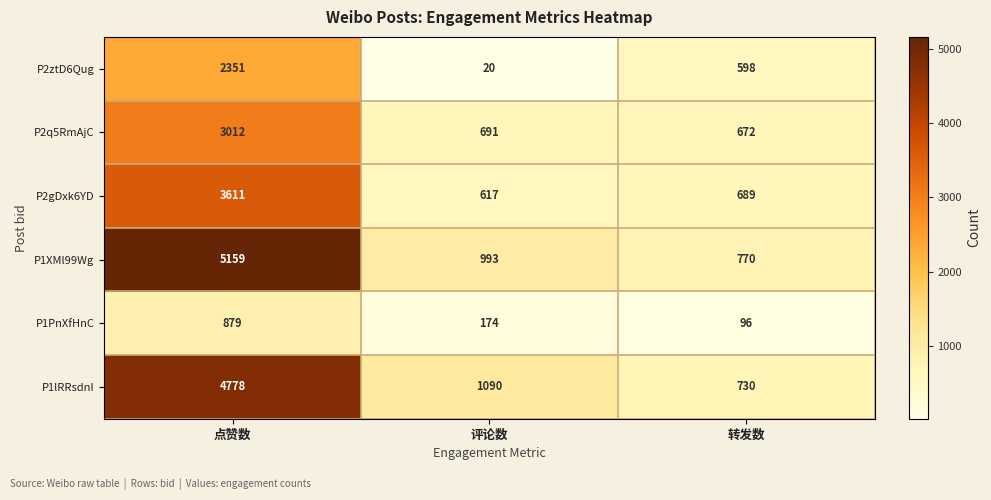

What is the total value across all series at 评论数?

3585